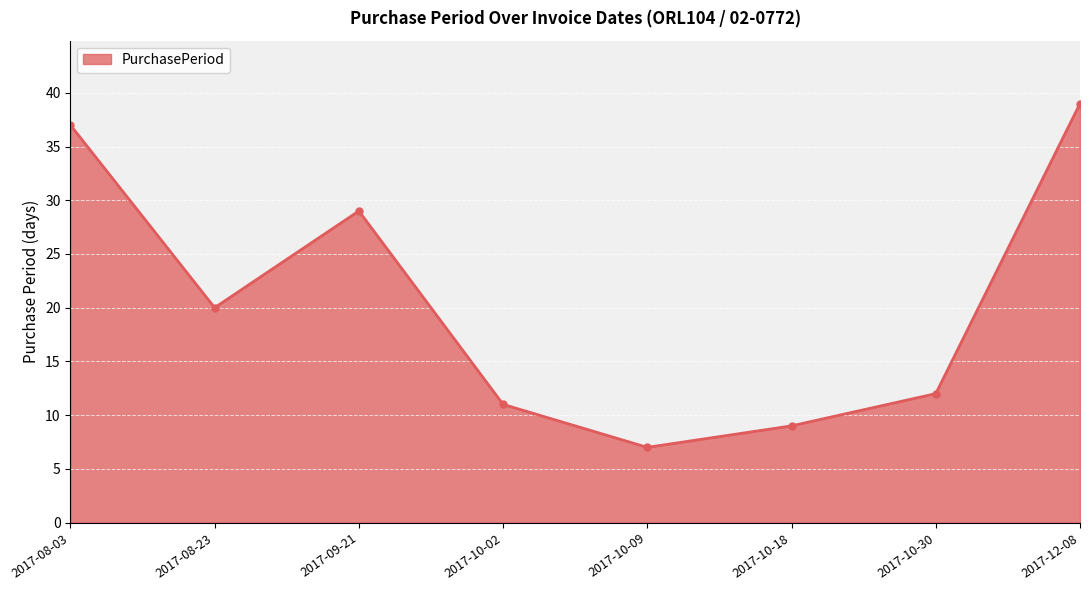

How many lines are shown in the chart?

1